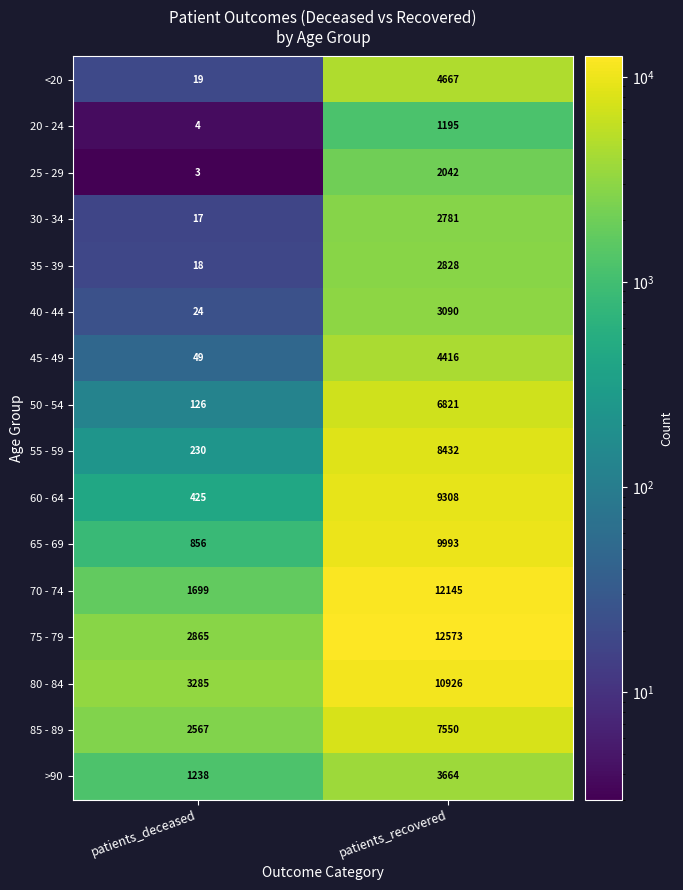

What is the average value of the >90 series?

2451